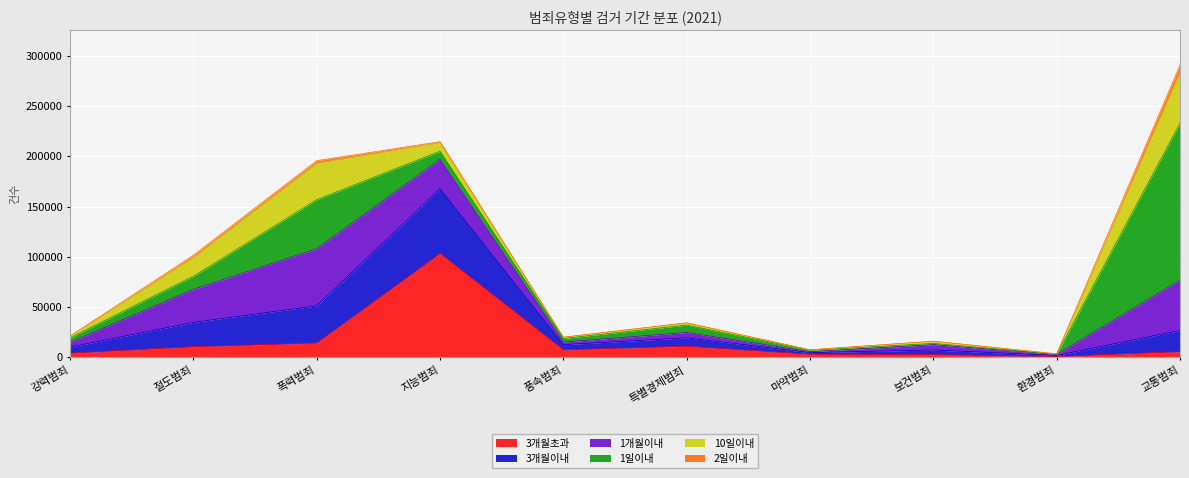

Count the number of categories in the chart.

10